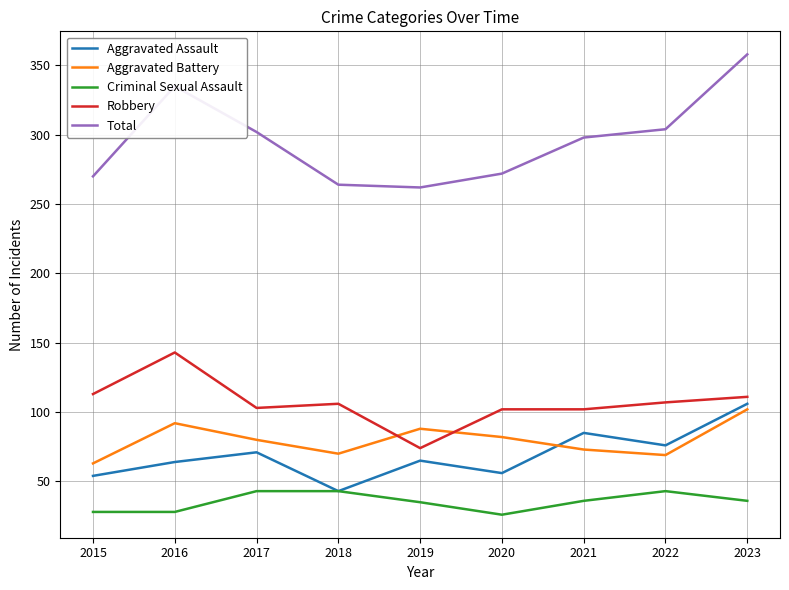

Rank the series at 2020 from highest to lowest value.

Total, Robbery, Aggravated Battery, Aggravated Assault, Criminal Sexual Assault